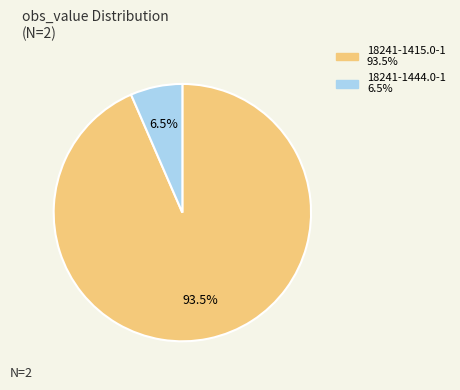

To the nearest percent, what is the difference between the 18241-1444.0-1 and 18241-1415.0-1 slice percentages?

87%